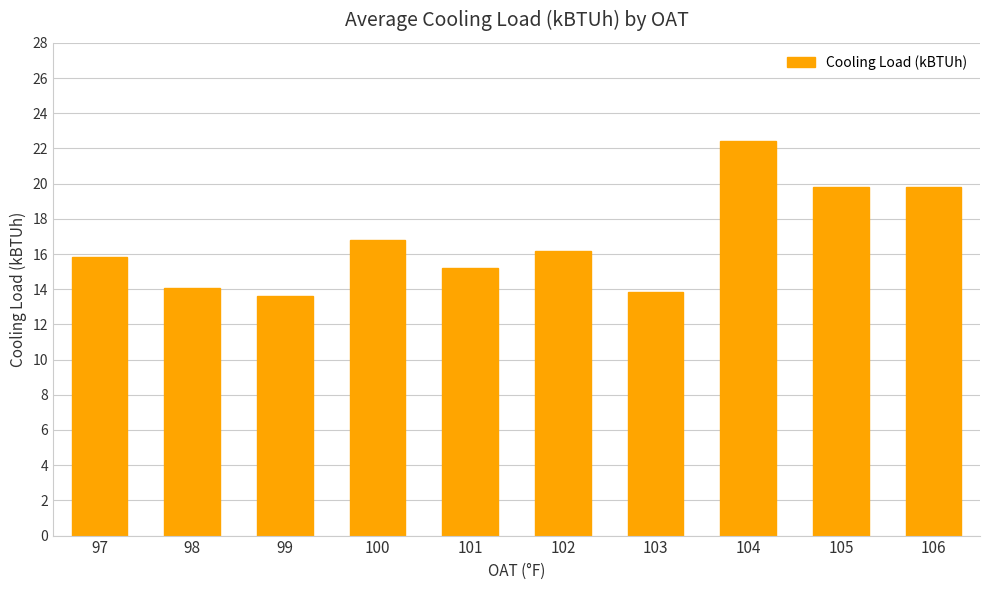

What is the change in value from 98 to 100?

+2.7